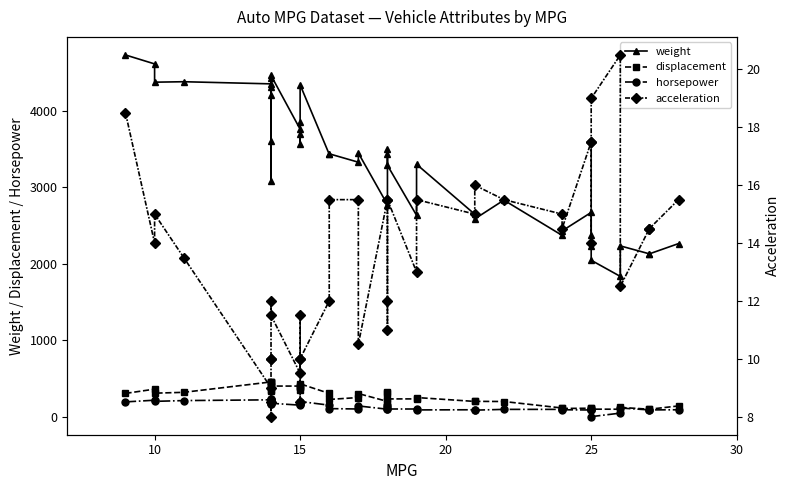

The value of displacement at 25 is 140.0. True or false?

False